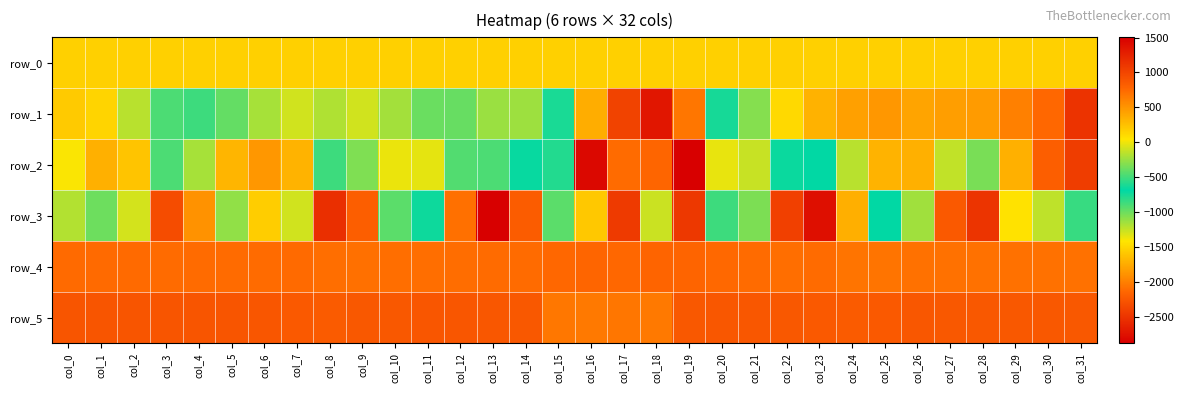

What is the difference between the maximum and minimum values in the row_1 series?

3844.0